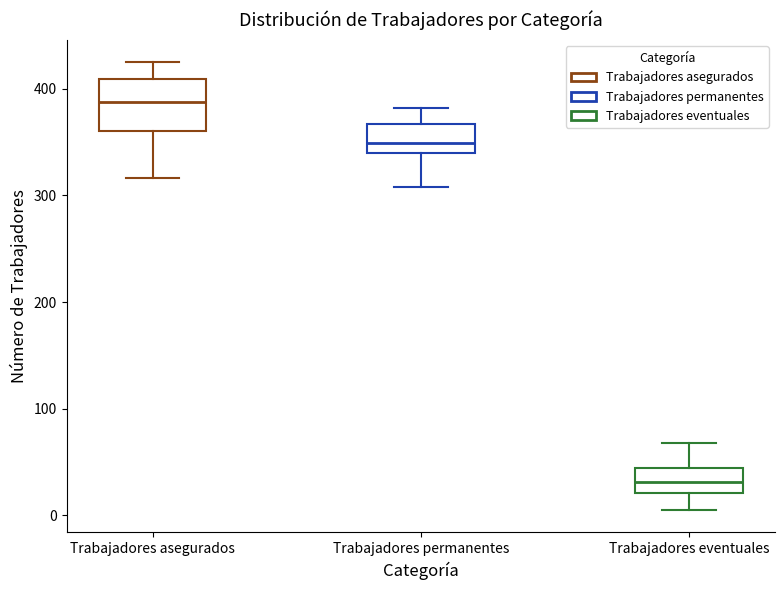

Which box's median line is the highest?

Trabajadores asegurados